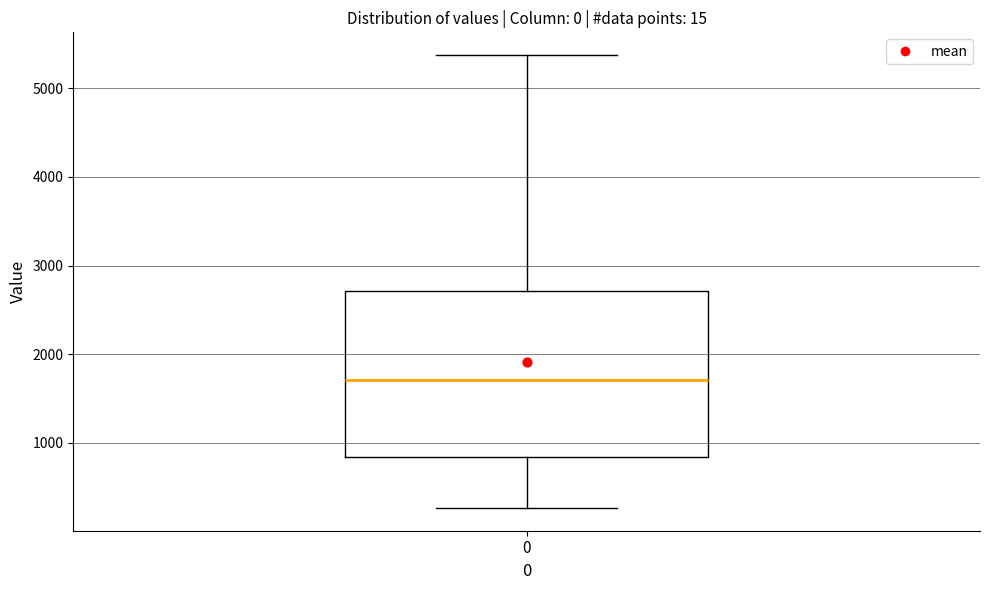

Transcribe this box plot: give where the median line is, the range the box spans, and where the two whiskers end, as read against the y-axis. The values are not printed on the chart, so give them approximately, as read against the axis.

median 1700, box 800 to 2700, whiskers 300 to 5400